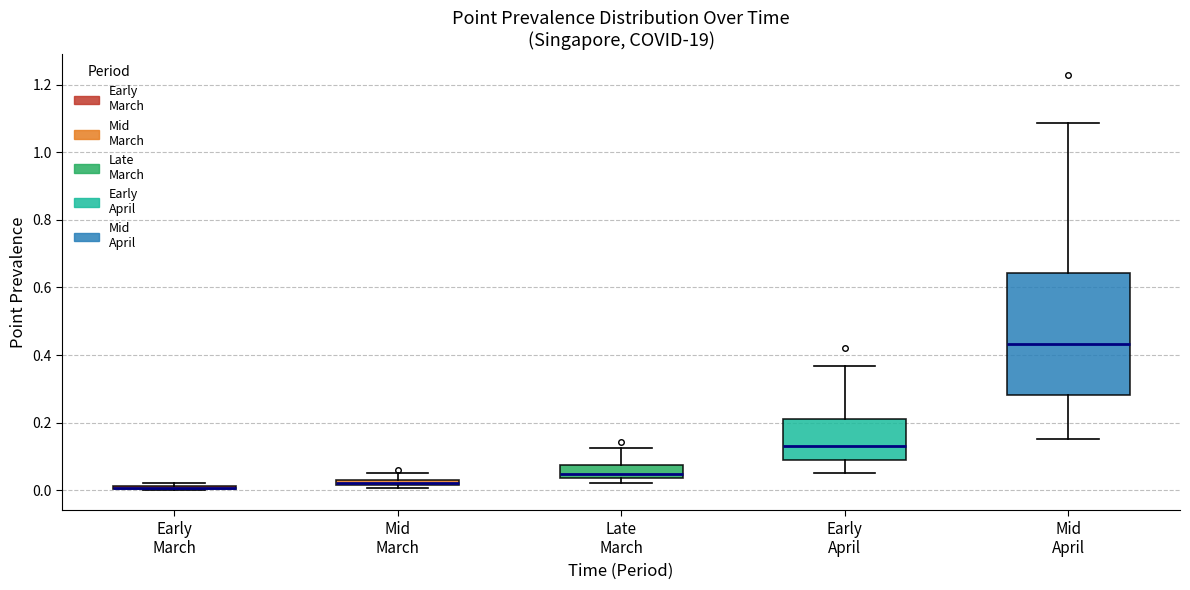

Where does the lower whisker of the box for Early April end on the y-axis? The values are not printed on the chart, so give them approximately, as read against the axis.

0.06